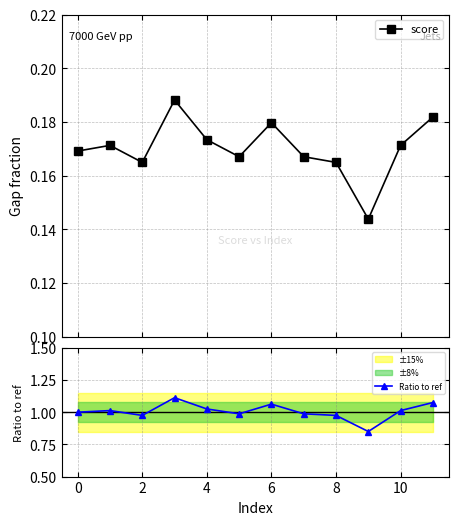

The Ratio to ref series shows 1.4 at 6. True or false?

False